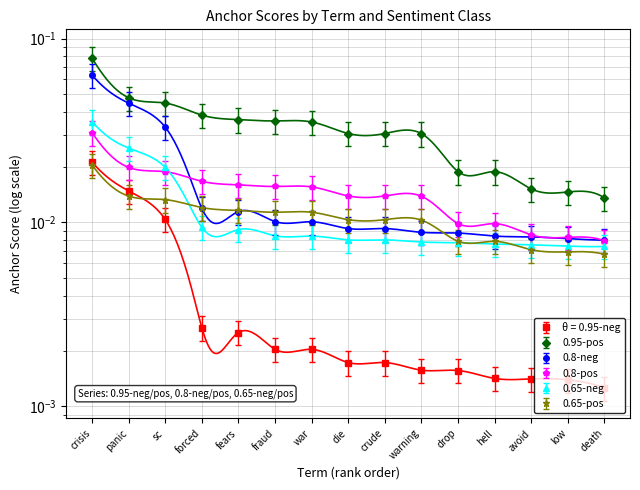

The 0.95-positive series shows 0.0 at low. True or false?

True